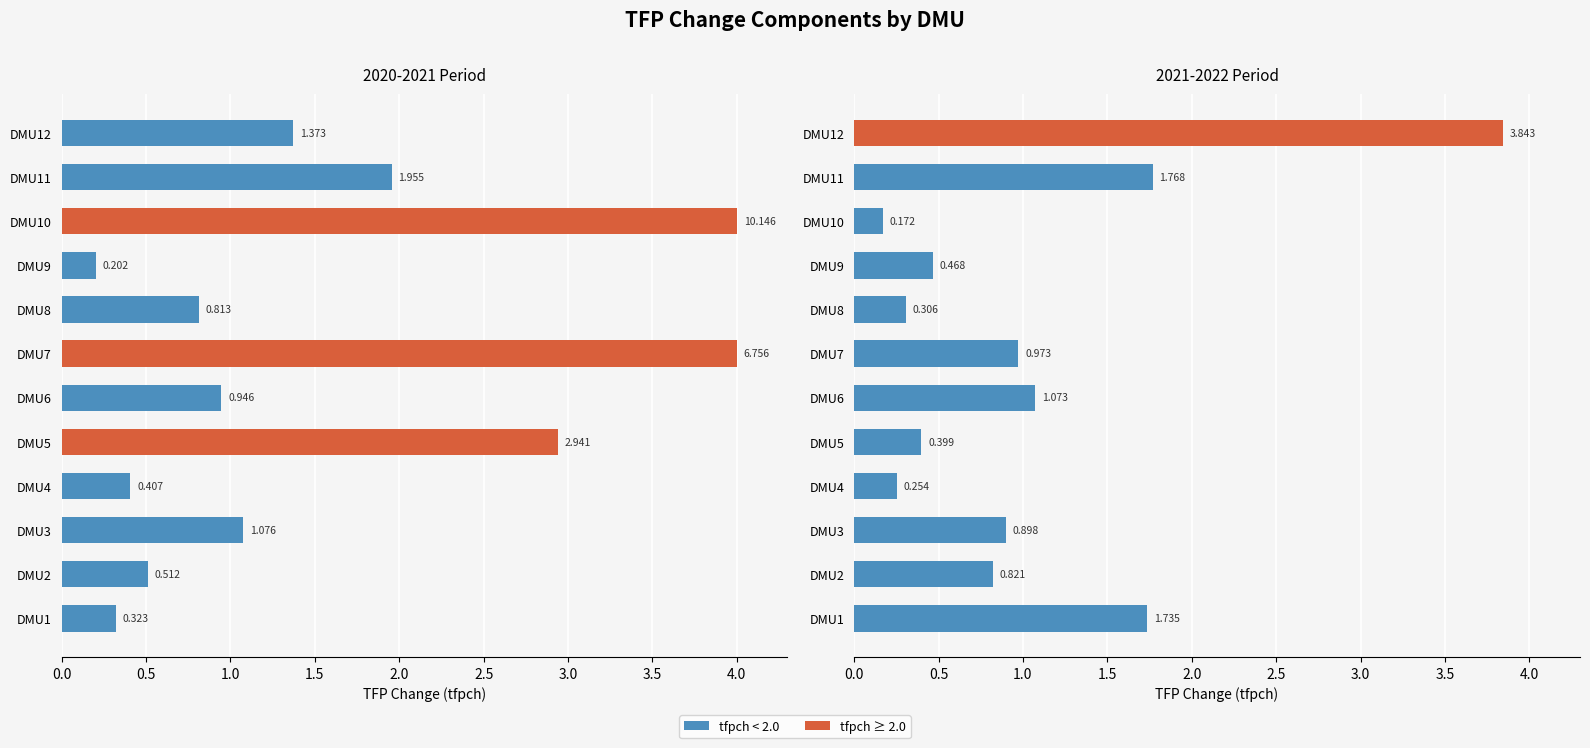

Rank the series by their average value, from highest to lowest.

2020-2021 Period, 2021-2022 Period